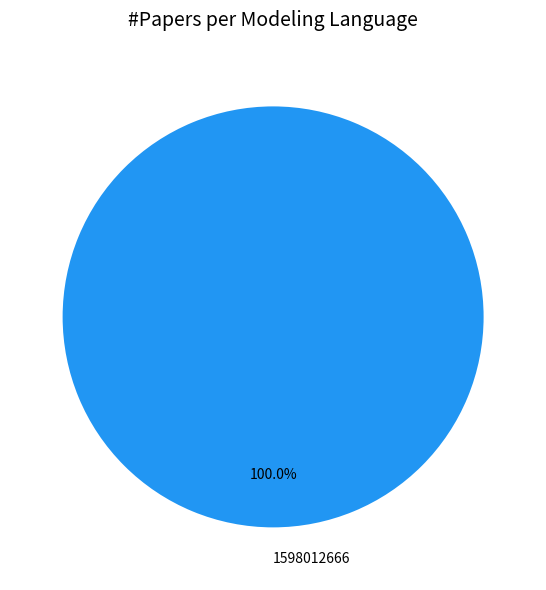

Rank the categories by value from lowest to highest.

1598012666